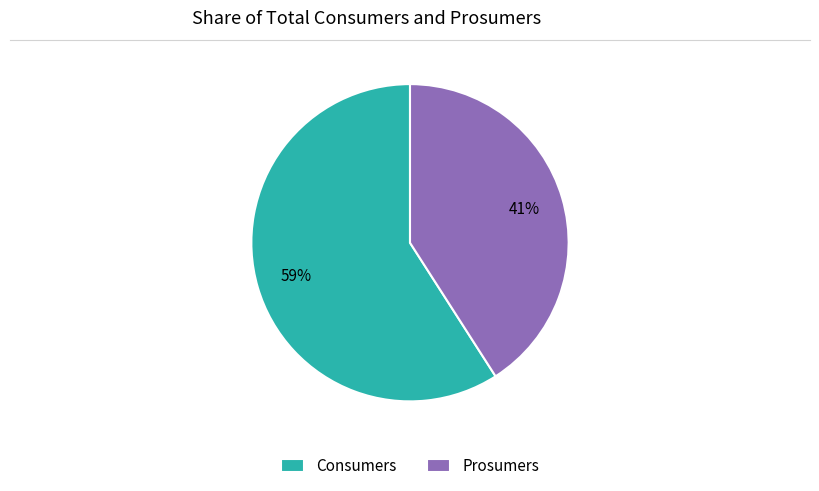

To the nearest percent, what is the average slice percentage?

50%